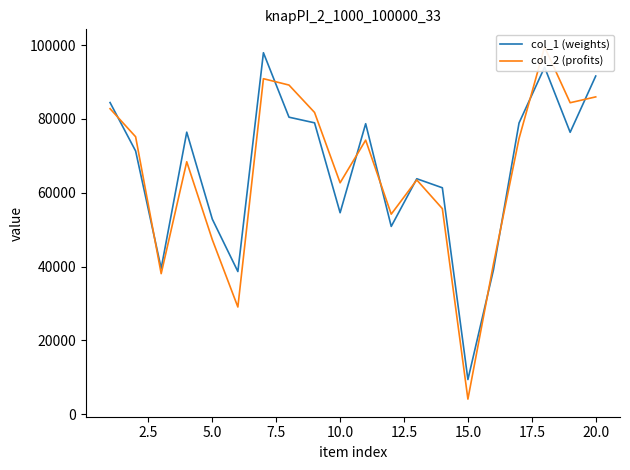

What is the lowest value of the col_1 (weights) series?

9418